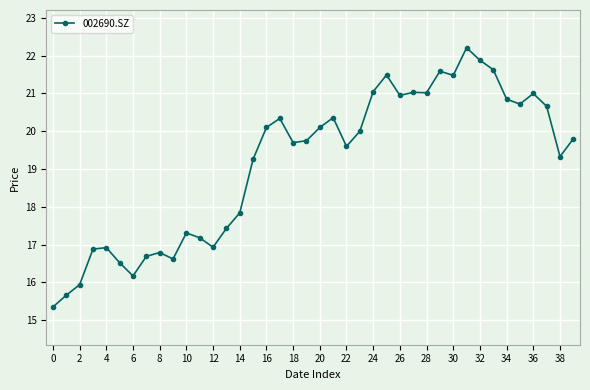

What is the difference between the second highest and second lowest values?

6.2